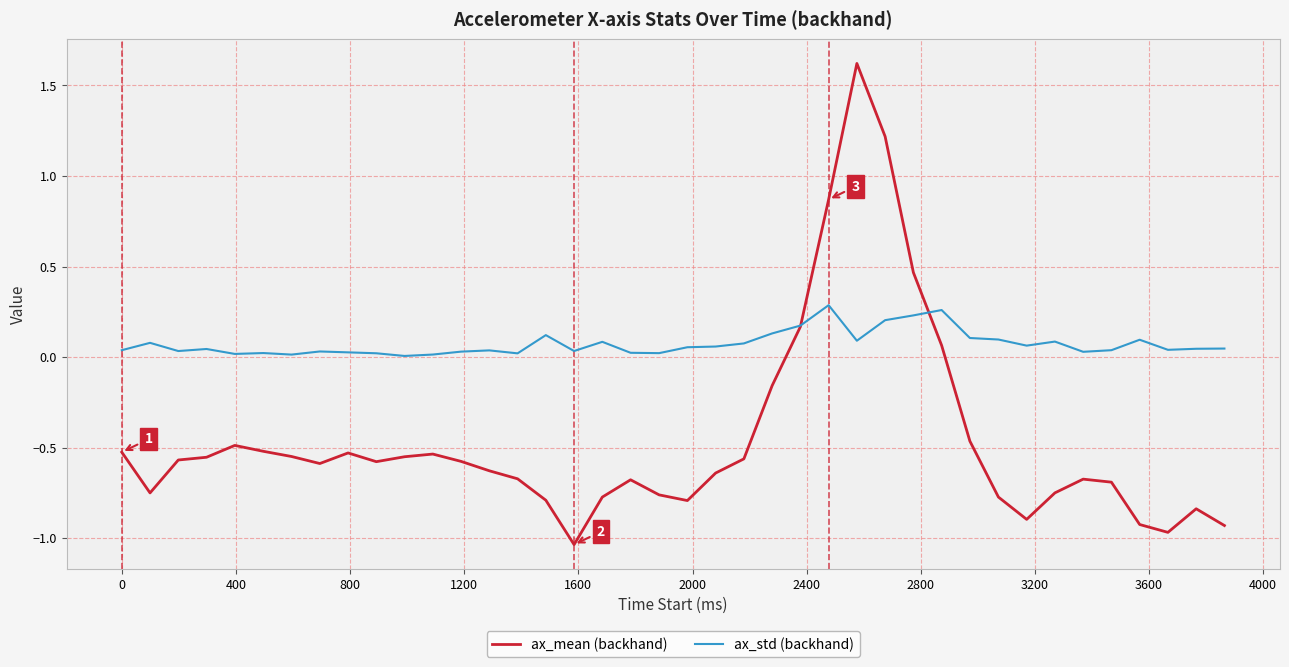

Which series has the largest total across all categories?

ax_std (backhand)